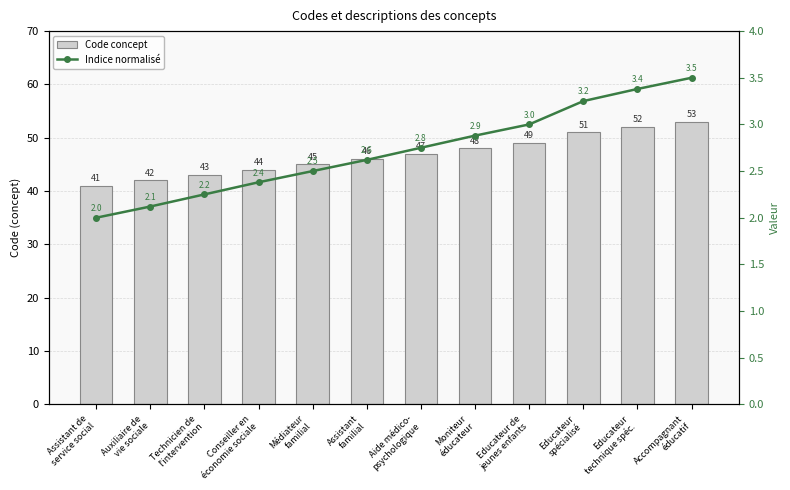

What is the label of the 3rd bar from the left?

Technicien de
l'intervention